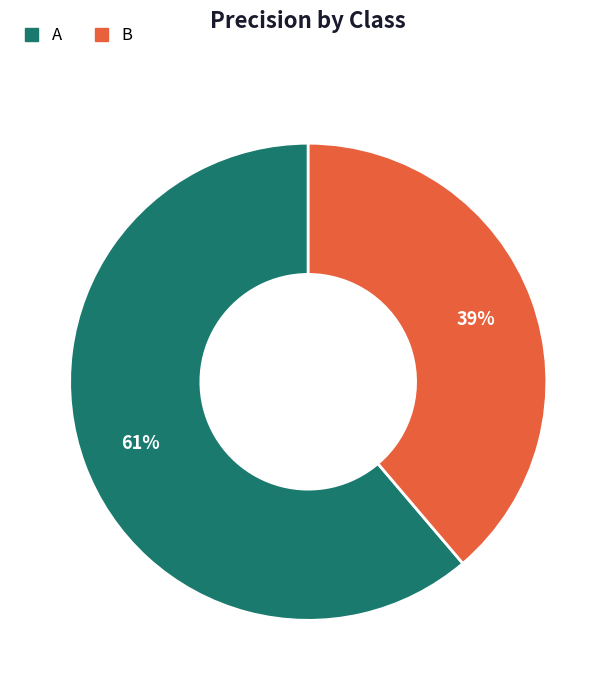

Is the sum of A and B greater than half?

Yes